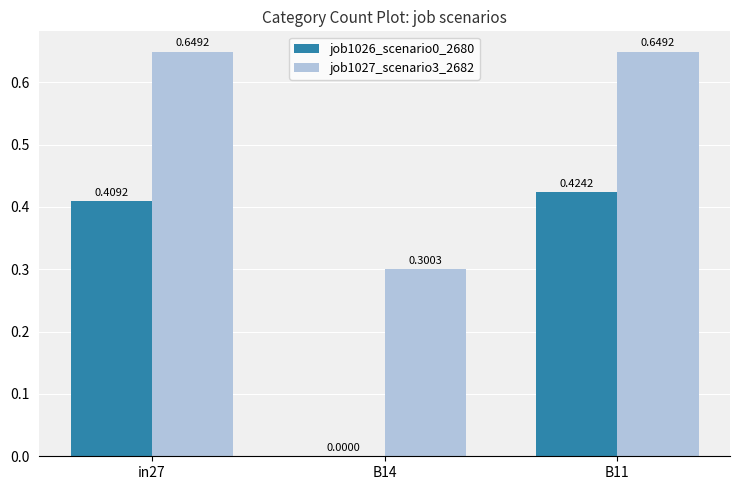

Which series changed the most between B14 and B11?

job1026_scenario0_2680